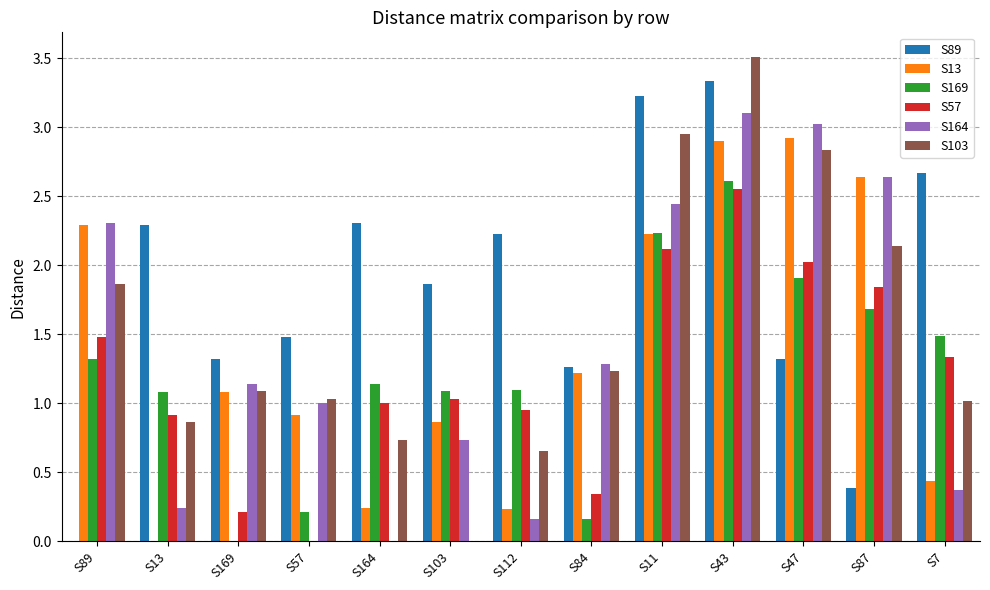

Count the number of categories in the chart.

13